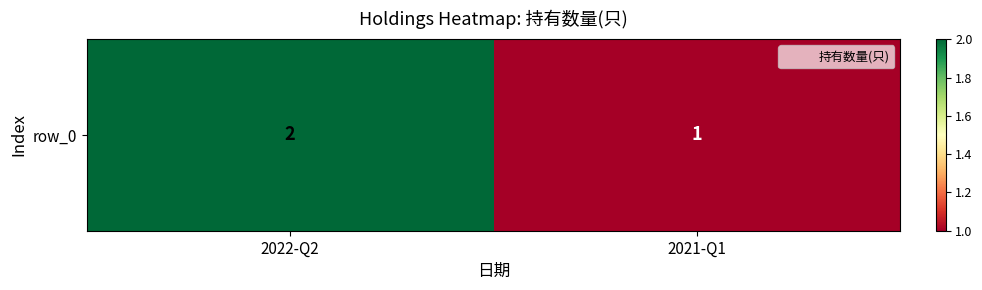

How many data points are less than 2?

1